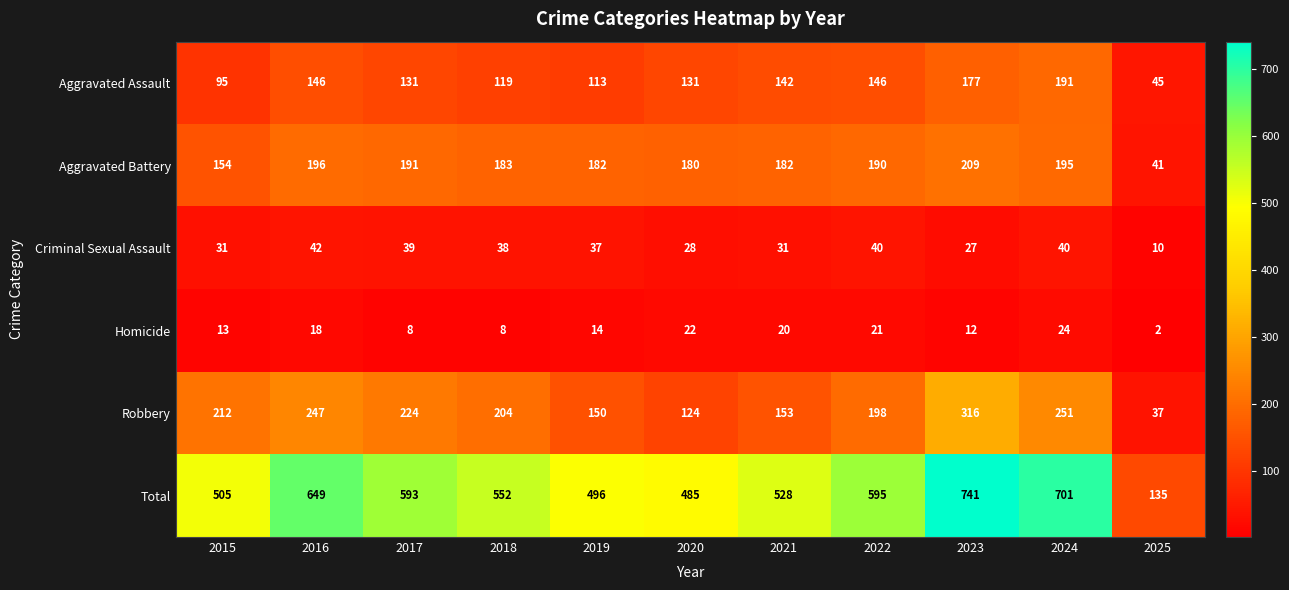

At which label does Robbery first exceed 204?

2015